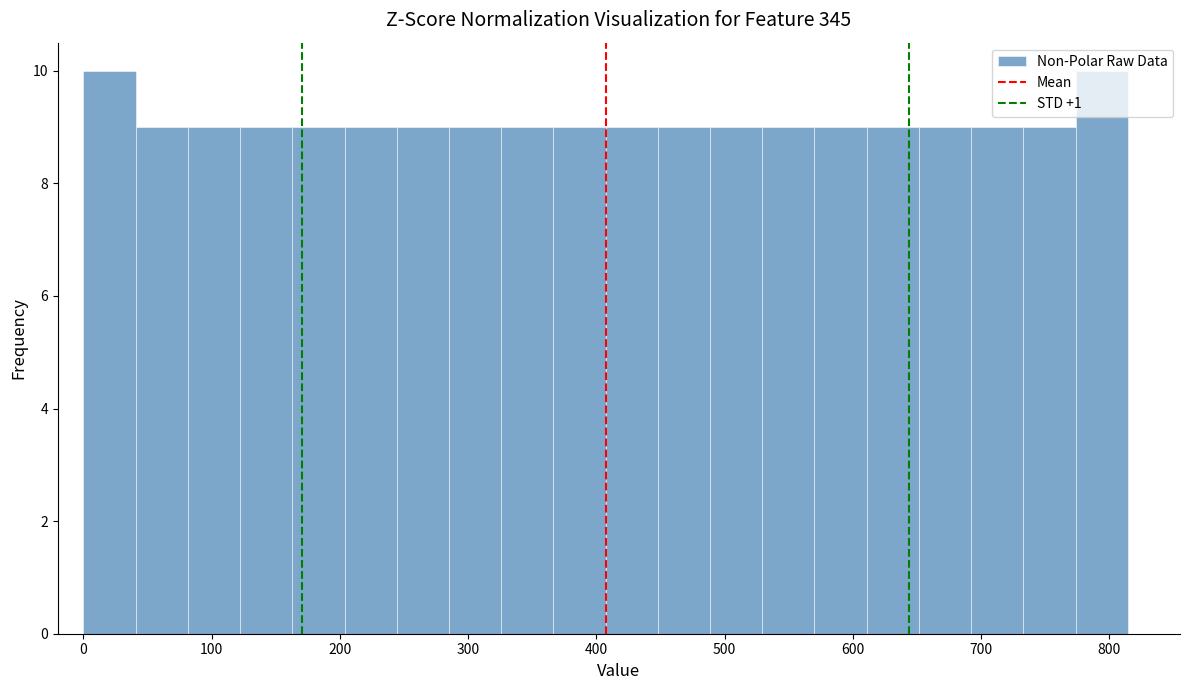

What is the height of the bar covering 290 to 330 on the x-axis? Neither the bar edges nor the heights are printed on the chart, so give them approximately, as read against the axes.

9